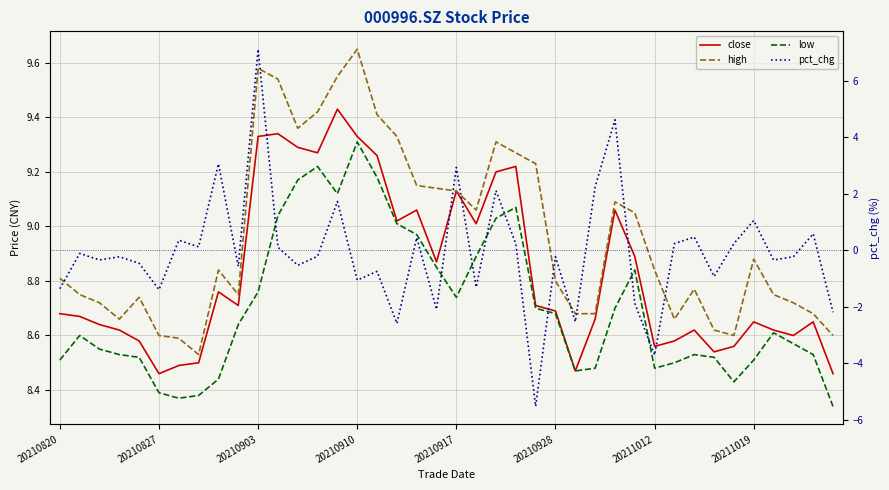

What is the total value across all series at 20210827?

25.9